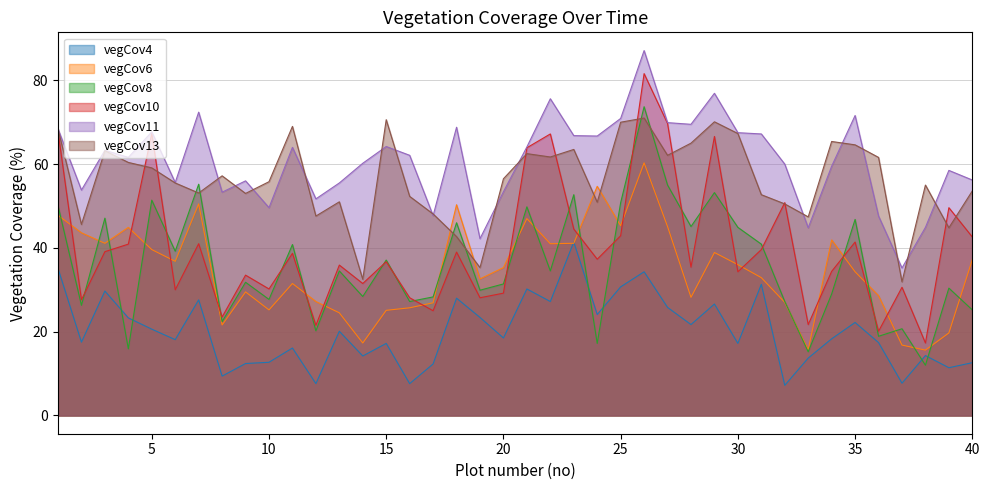

Count the number of data series in this chart.

6